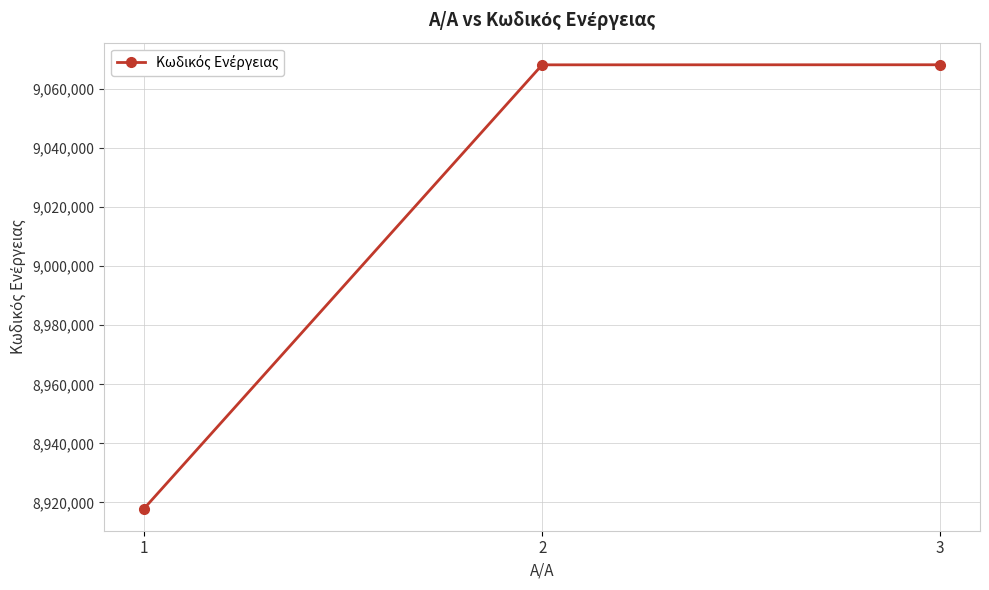

What is the value of the 3rd point from the left?

9068199